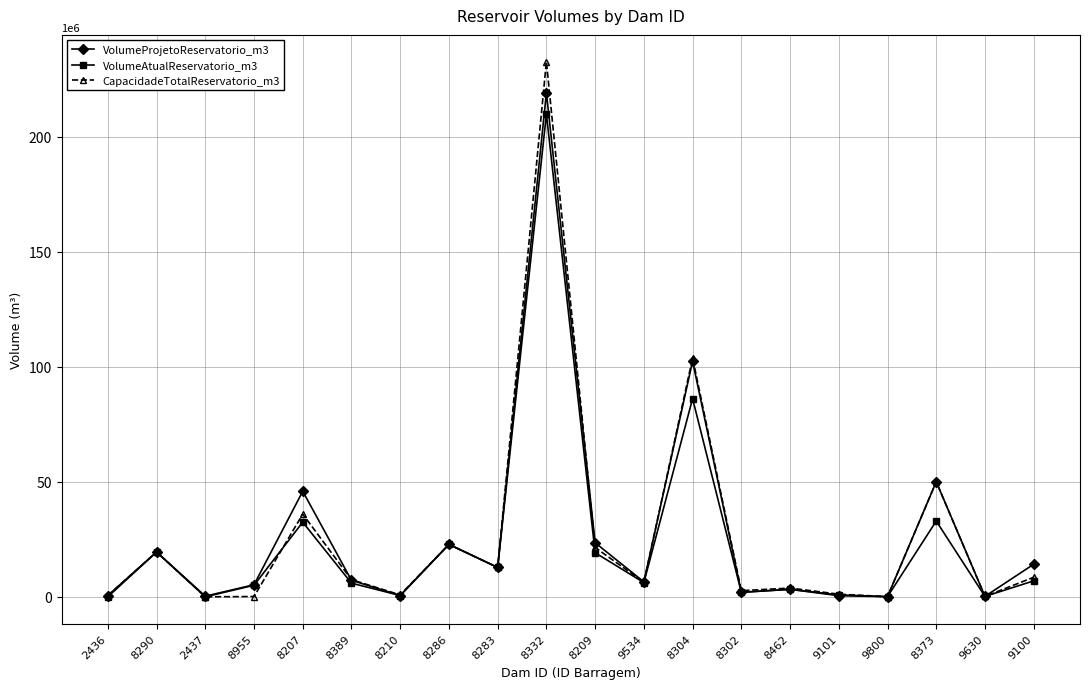

Where is the first local maximum for VolumeAtualReservatorio_m3?

8290